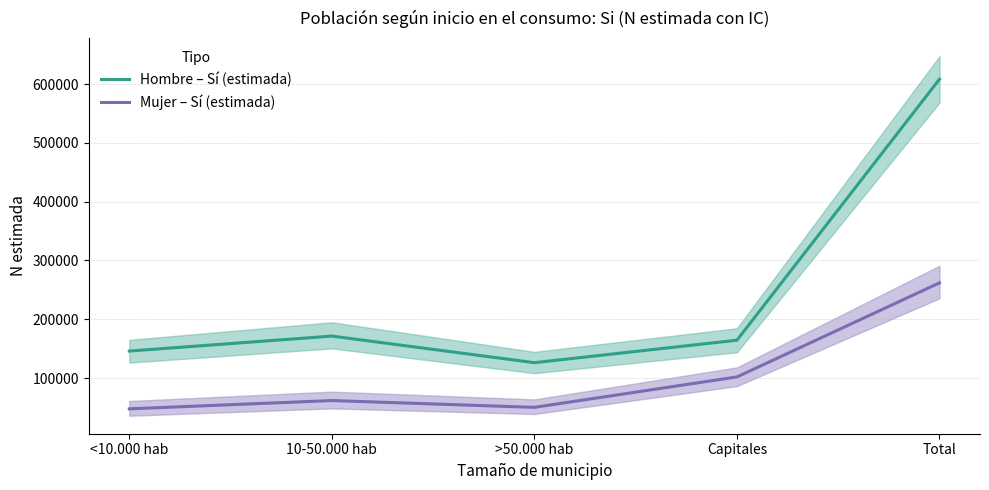

Between Capitales and Total, which series saw the biggest shift?

Hombre – Sí (estimada)